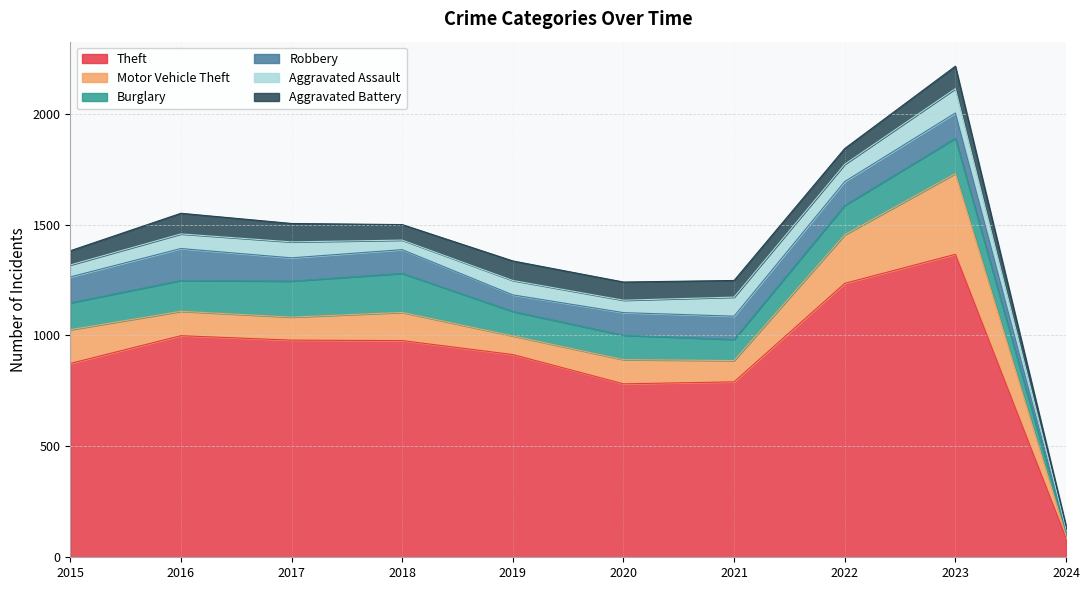

Is it true that Burglary equals 62 at 2022?

False